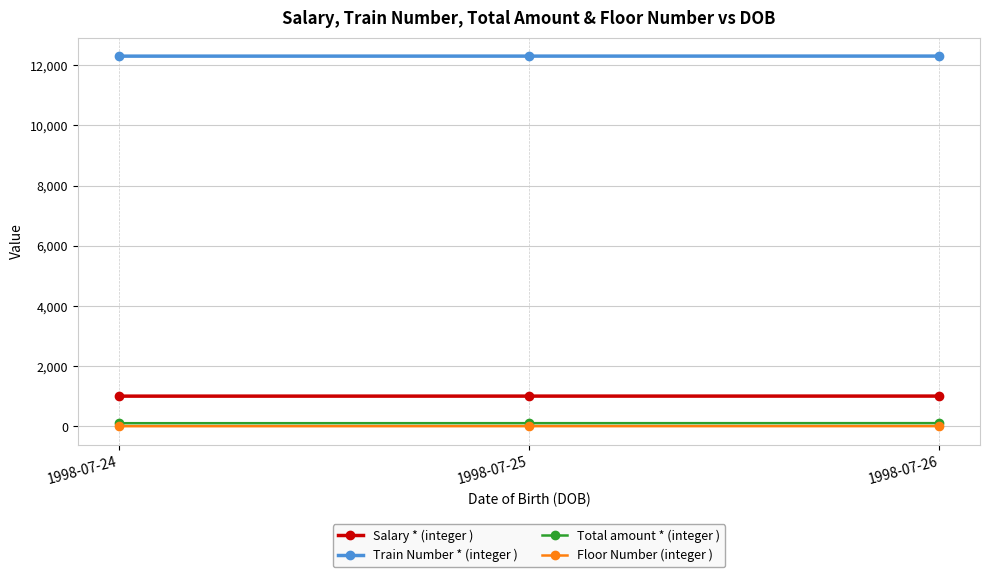

How many values in the Floor Number (integer ) series are below 2?

1